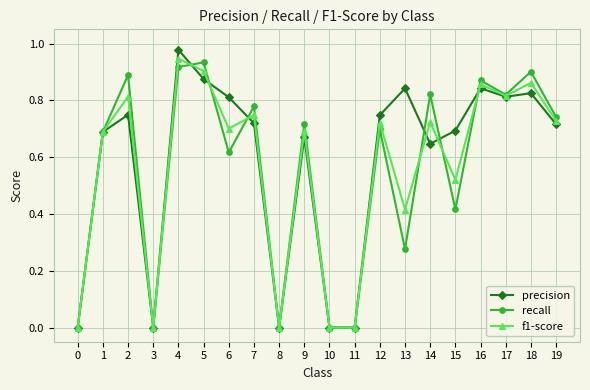

Which series has the largest range (max minus min)?

precision